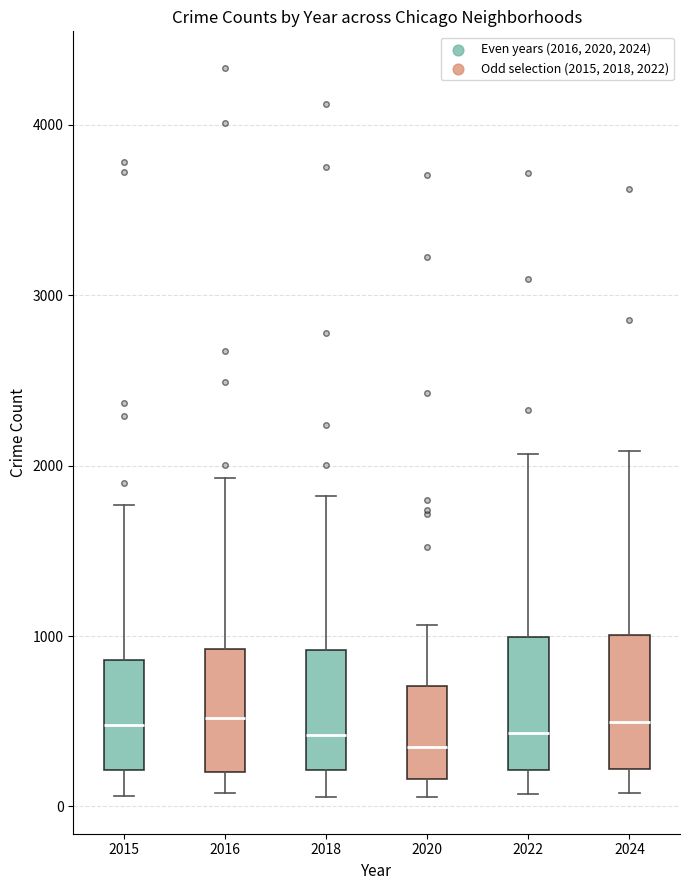

Reading left to right, read every box against the y-axis: the position of its median line, the range the box covers, and the ends of its whiskers. The values are not printed on the chart, so give them approximately, as read against the axis.

2015: median 500, box 200 to 900, whiskers 100 to 1800
2016: median 500, box 200 to 900, whiskers 100 to 1900
2018: median 400, box 200 to 900, whiskers 100 to 1800
2020: median 300, box 200 to 700, whiskers 100 to 1100
2022: median 400, box 200 to 1000, whiskers 100 to 2100
2024: median 500, box 200 to 1000, whiskers 100 to 2100